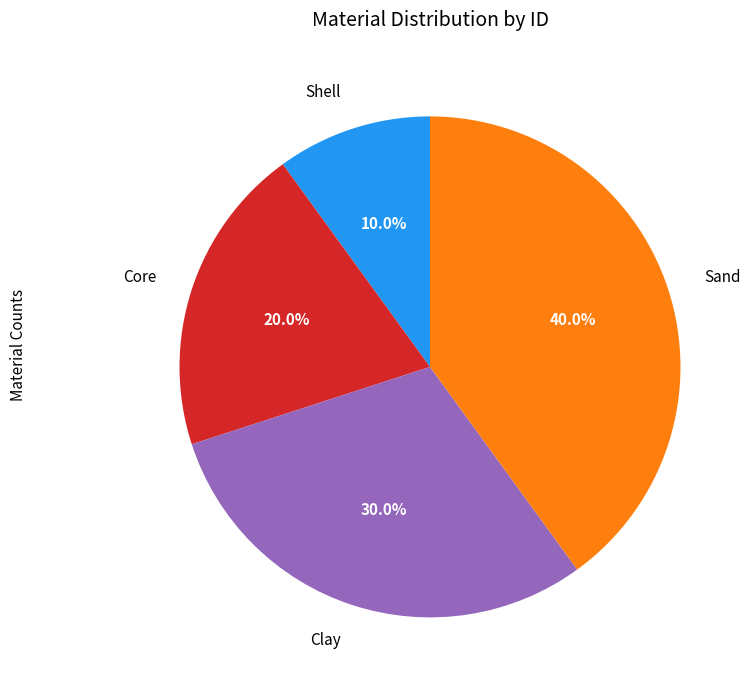

Which slice is the largest?

Sand